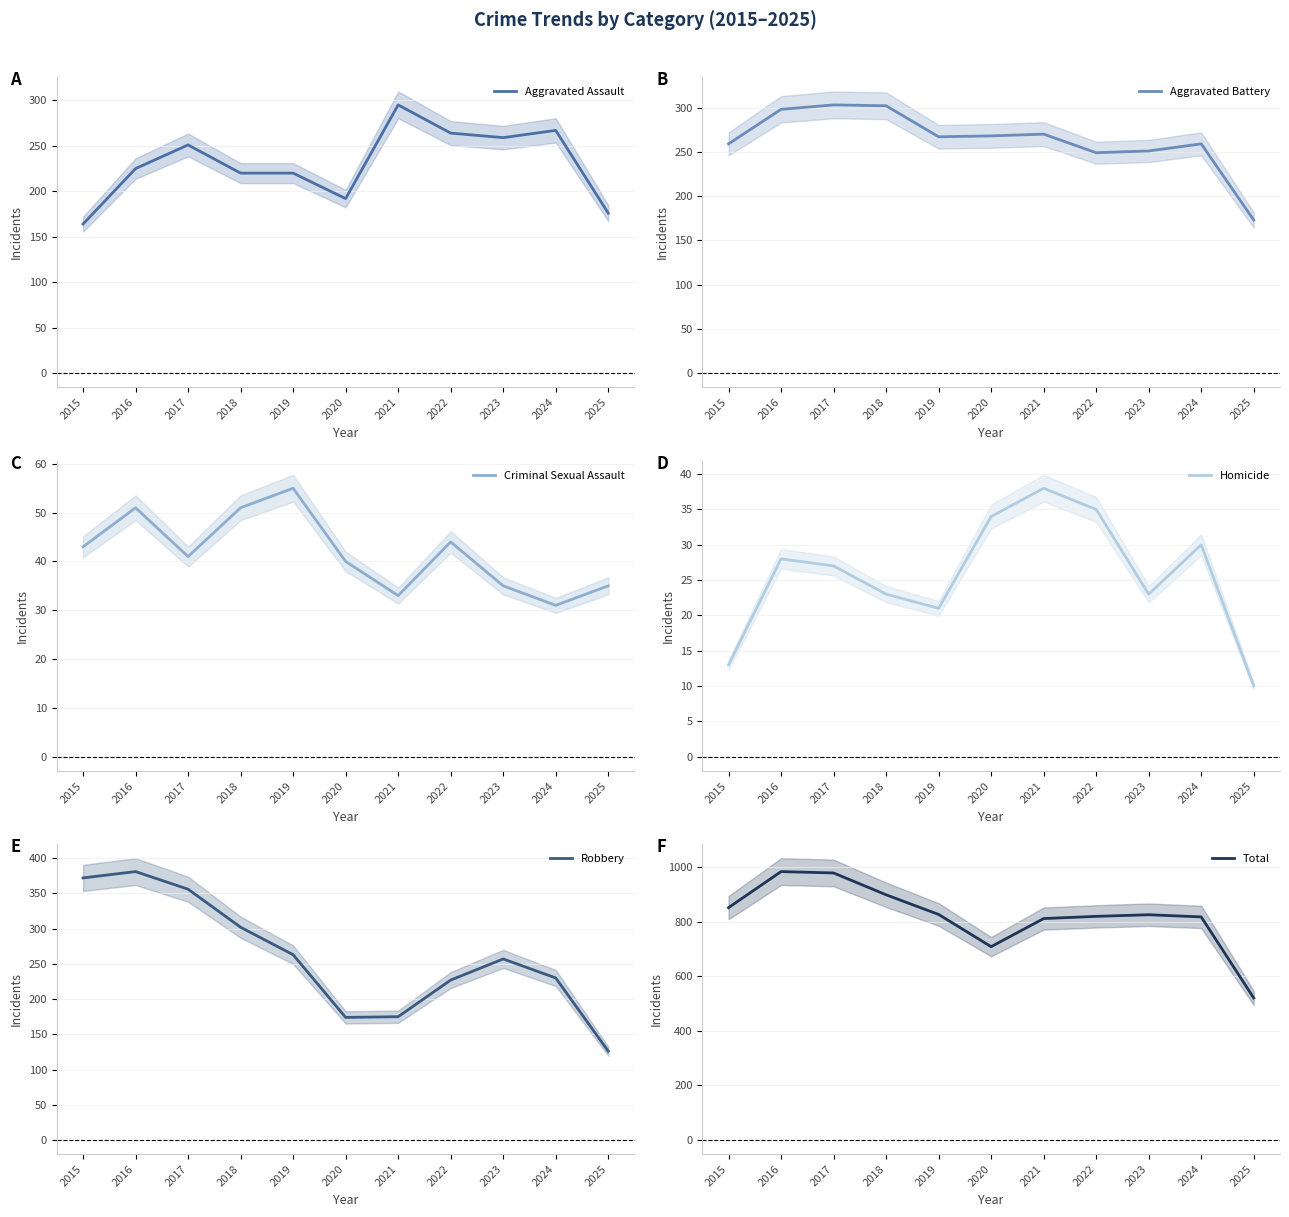

What is the difference between the highest and lowest values at 2020?

674